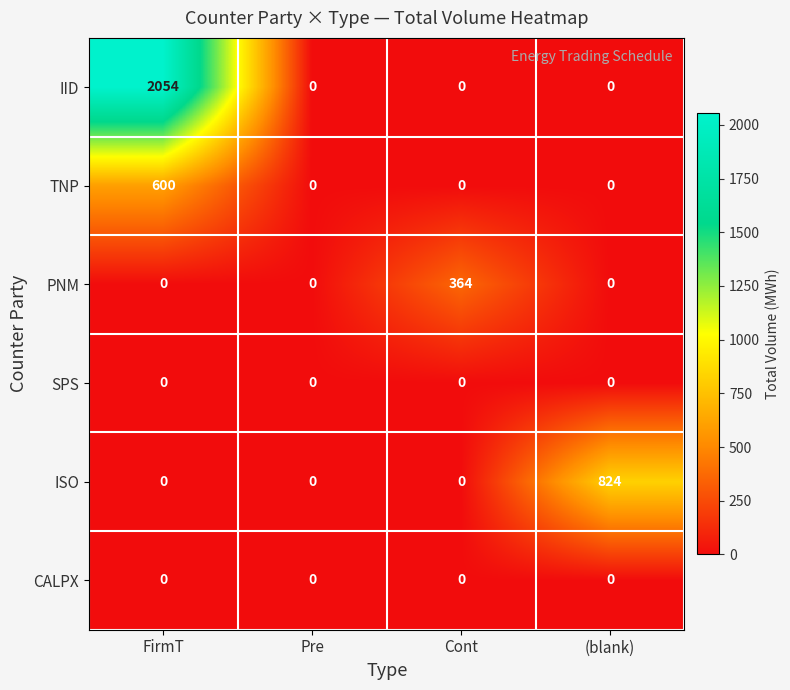

The value of CALPX at Pre is 0. True or false?

True